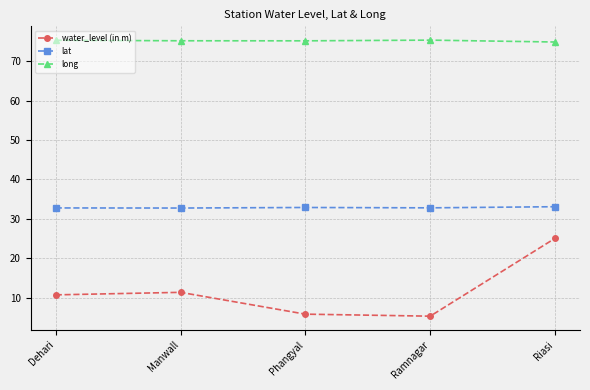

In water_level (in m), how many points are lower than both neighbors (excluding endpoints)?

1